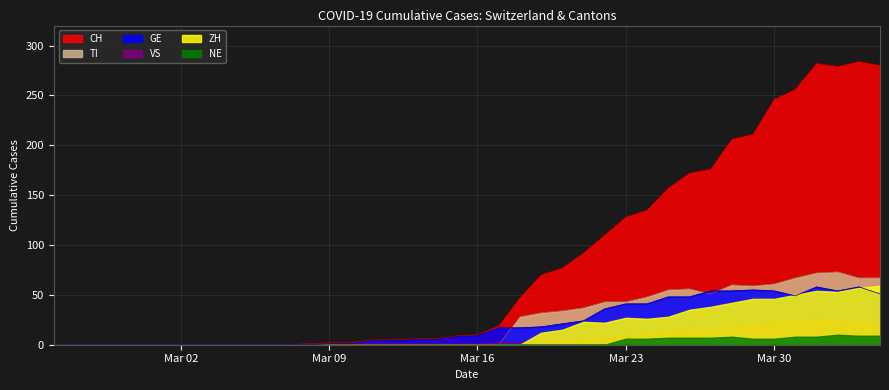

At how many categories does at least one series exceed 70?

16